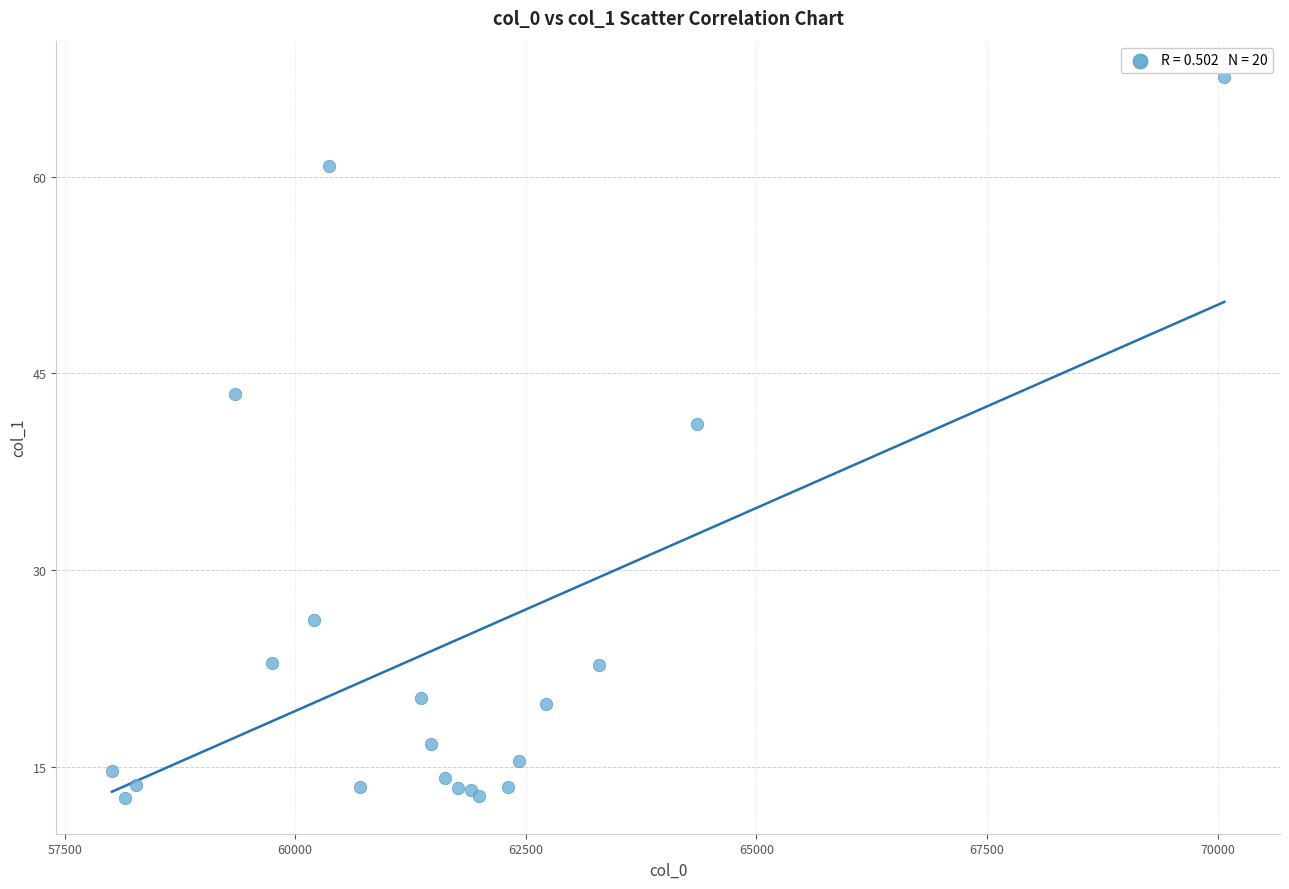

What Y value in the scatter plot is closest to 40?

41.1